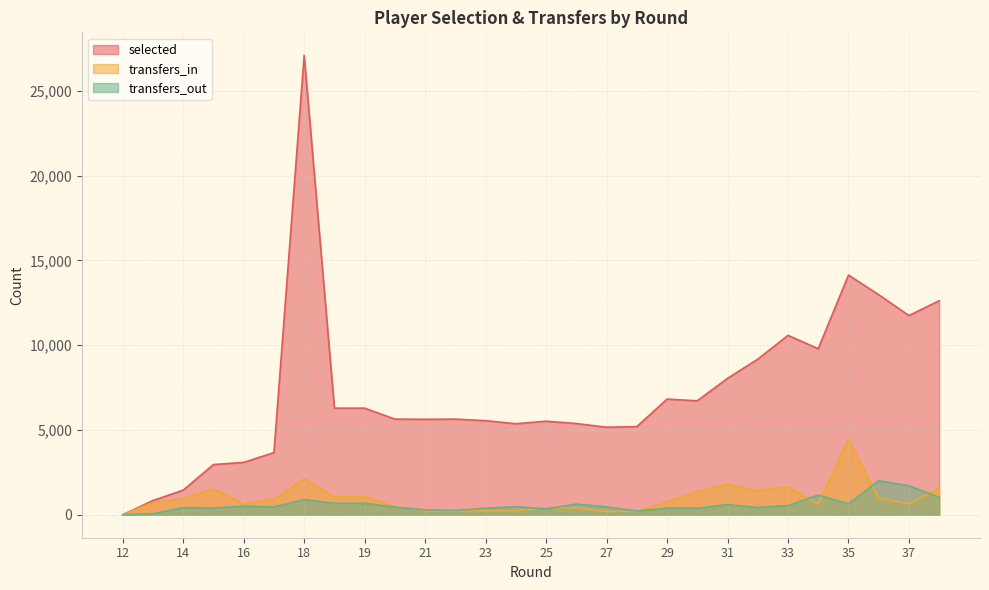

Which series has the widest spread of values?

selected